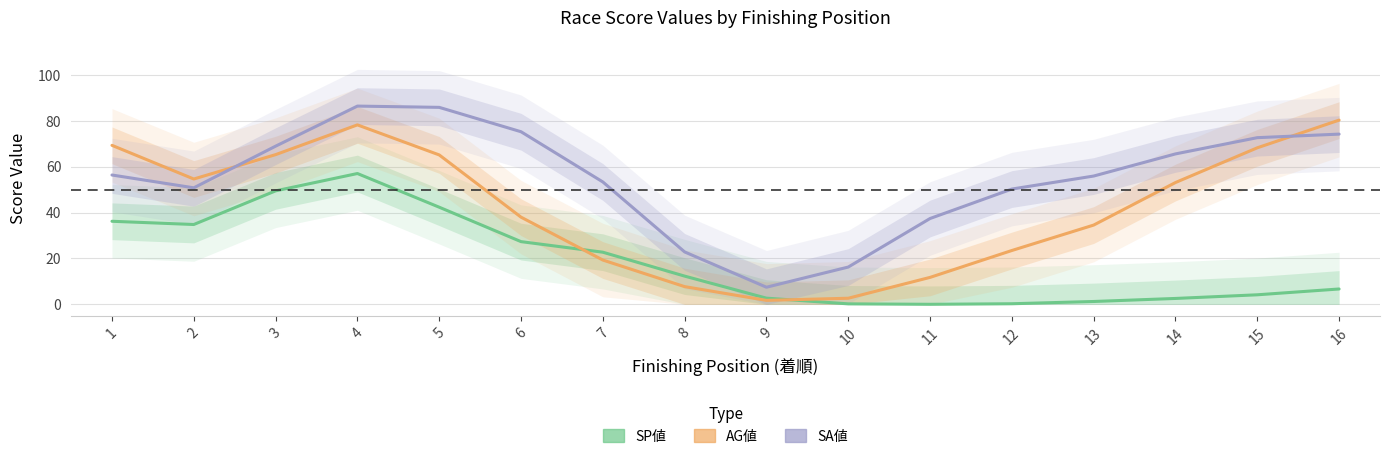

What are all the series names shown in the legend?

SP値, AG値, SA値